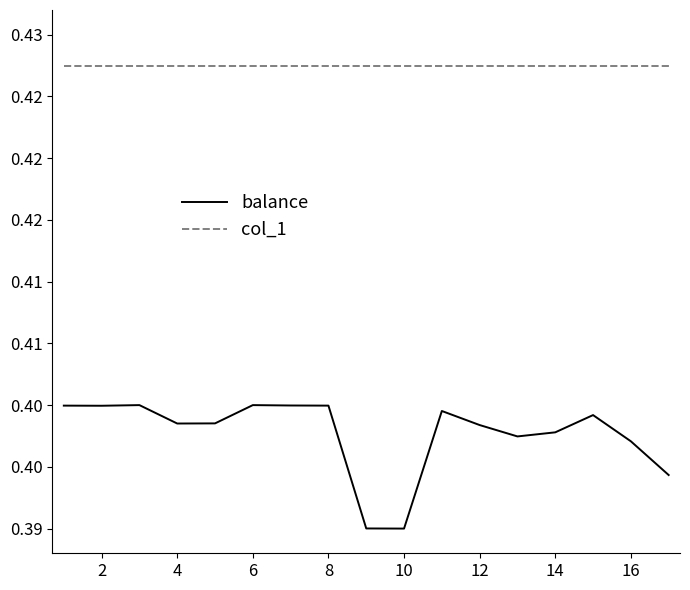

Does the chart have visible grid lines?

No